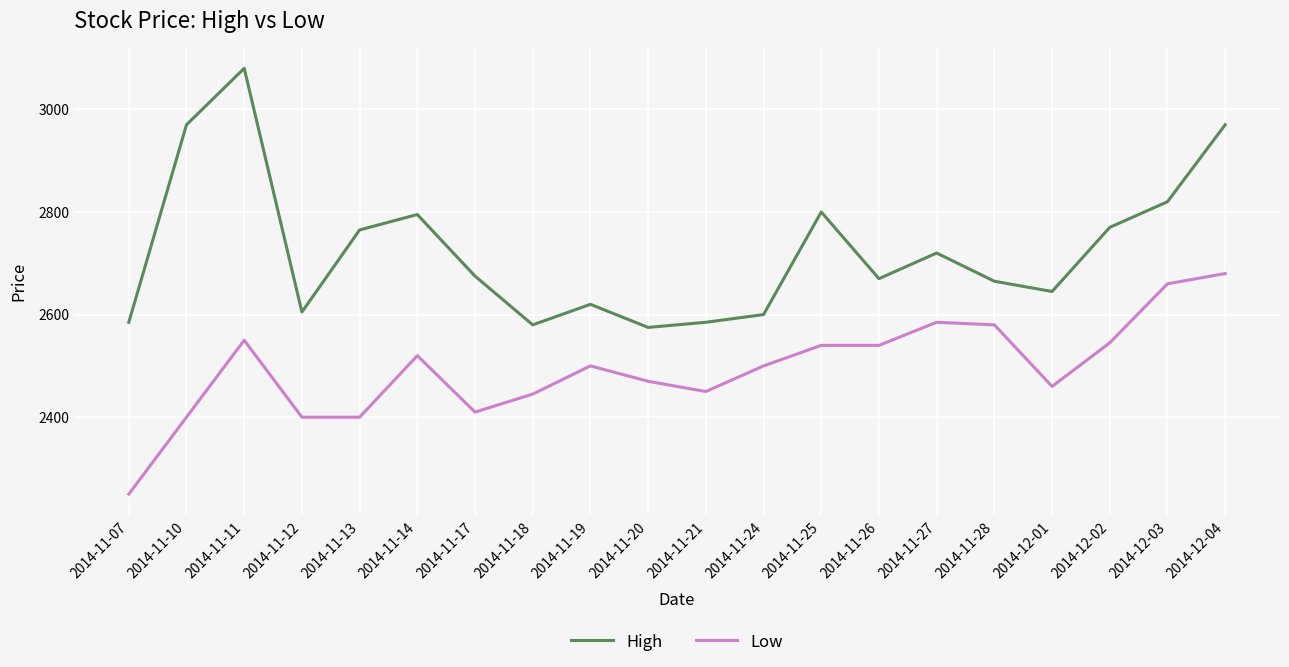

Reading left to right, what are all the values shown in this chart?

High: 2014-11-07=2585	2014-11-10=2970	2014-11-11=3080	2014-11-12=2605	2014-11-13=2765	2014-11-14=2795	2014-11-17=2675	2014-11-18=2580	2014-11-19=2620	2014-11-20=2575	2014-11-21=2585	2014-11-24=2600	2014-11-25=2800	2014-11-26=2670	2014-11-27=2720	2014-11-28=2665	2014-12-01=2645	2014-12-02=2770	2014-12-03=2820	2014-12-04=2970
Low: 2014-11-07=2250	2014-11-10=2400	2014-11-11=2550	2014-11-12=2400	2014-11-13=2400	2014-11-14=2520	2014-11-17=2410	2014-11-18=2445	2014-11-19=2500	2014-11-20=2470	2014-11-21=2450	2014-11-24=2500	2014-11-25=2540	2014-11-26=2540	2014-11-27=2585	2014-11-28=2580	2014-12-01=2460	2014-12-02=2545	2014-12-03=2660	2014-12-04=2680